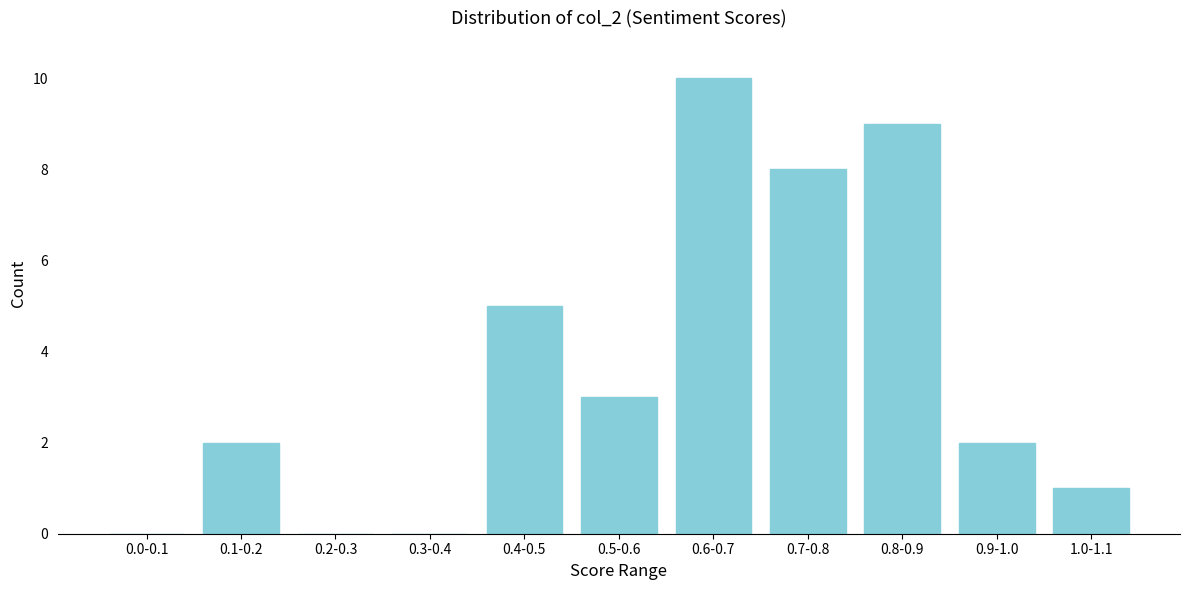

Reading left to right, transcribe all the data shown in this chart.

0.0-0.1=0	0.1-0.2=2	0.2-0.3=0	0.3-0.4=0	0.4-0.5=5	0.5-0.6=3	0.6-0.7=10	0.7-0.8=8	0.8-0.9=9	0.9-1.0=2	1.0-1.1=1